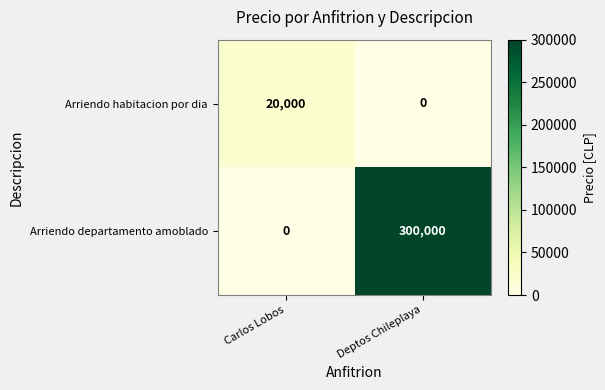

What is the greatest value displayed?

300000